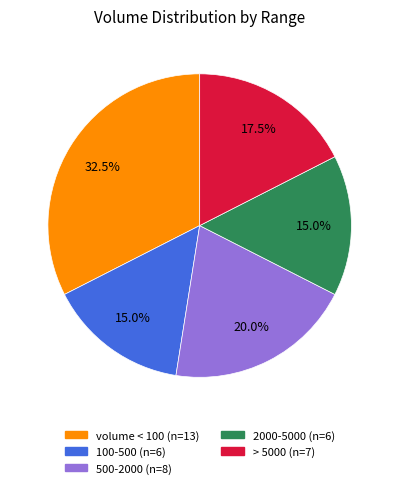

Does any single category account for the majority?

No